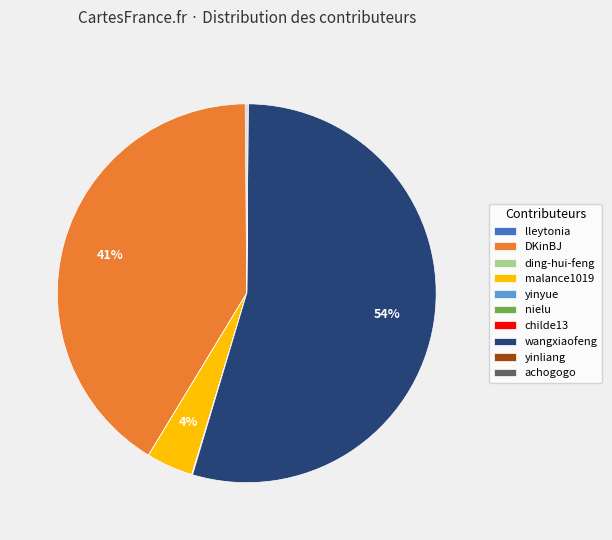

Does wangxiaofeng represent more than half of the total?

Yes